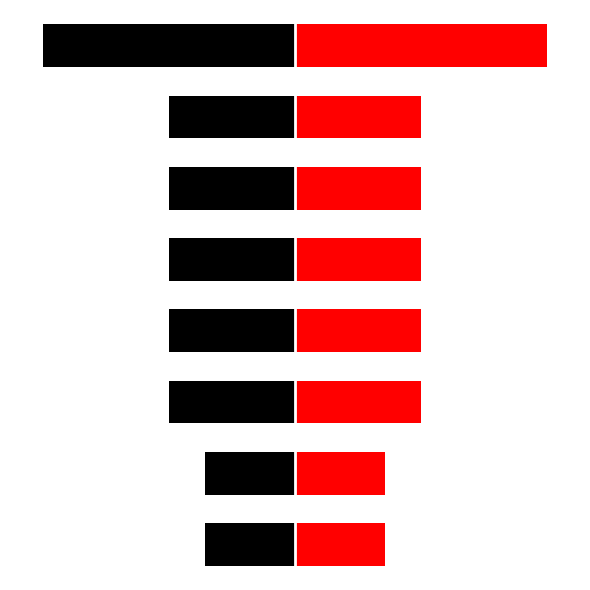

The Red side series shows 54 at 4. True or false?

False